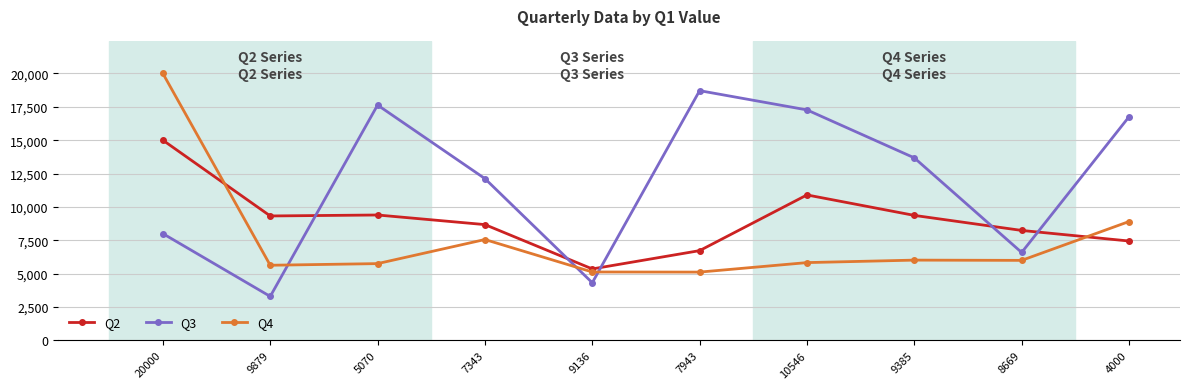

Rank the series at 7943 from lowest to highest value.

Q4, Q2, Q3